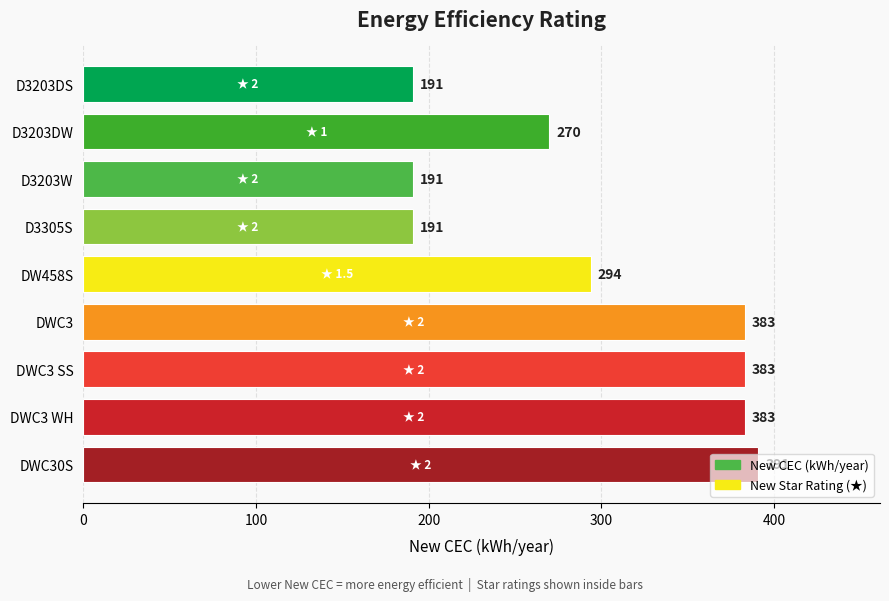

What position from the top is D3203DW?

2